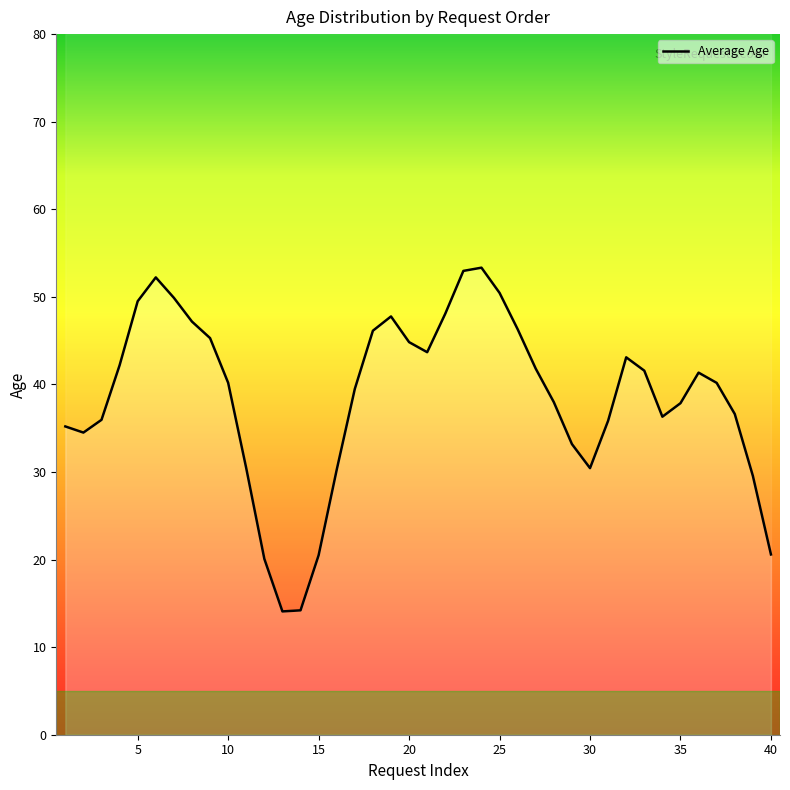

The value at 20 is 31.3. True or false?

False